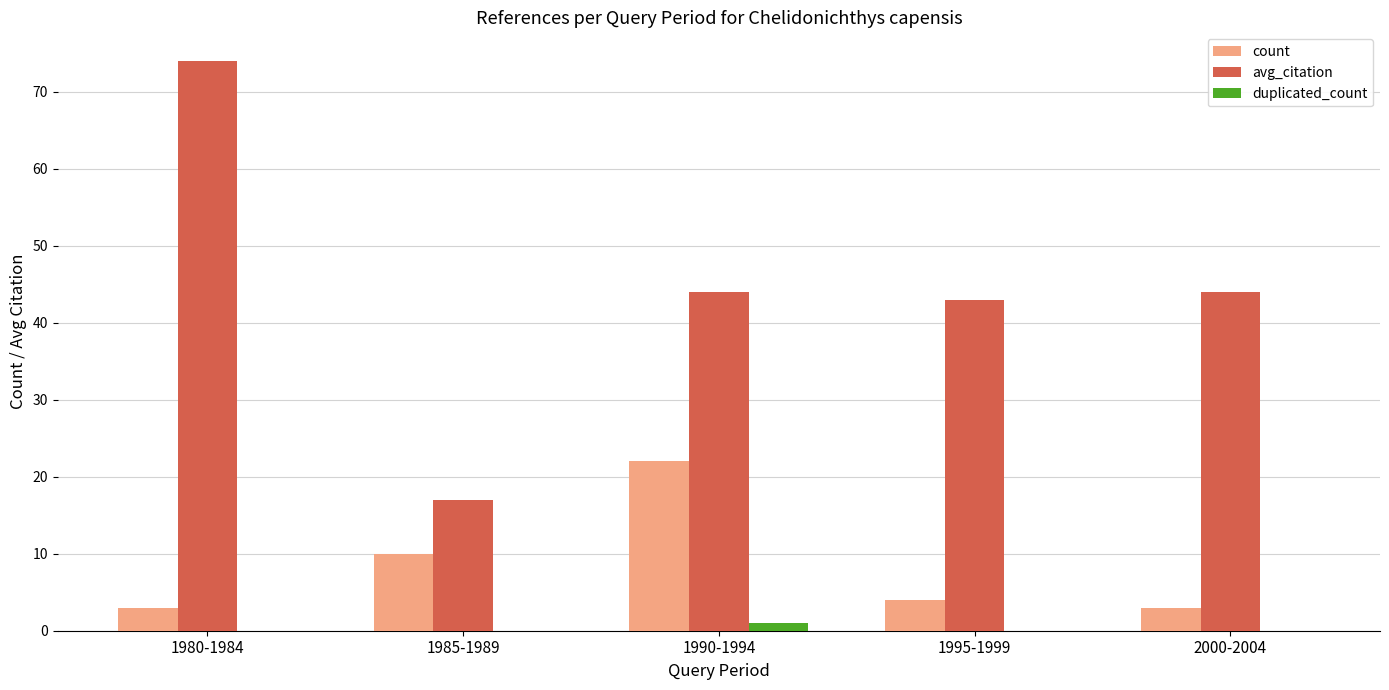

What is the approximate value of count at 1995-1999, to the nearest 5?

5